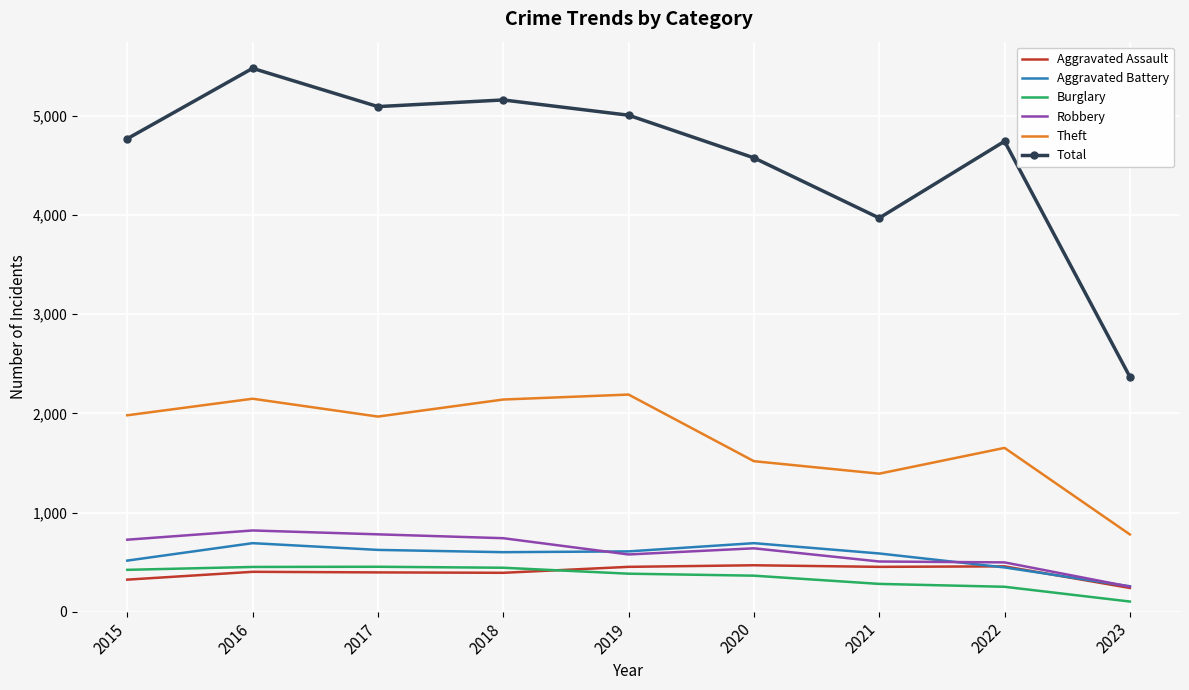

What is the minimum value for Total?

2369